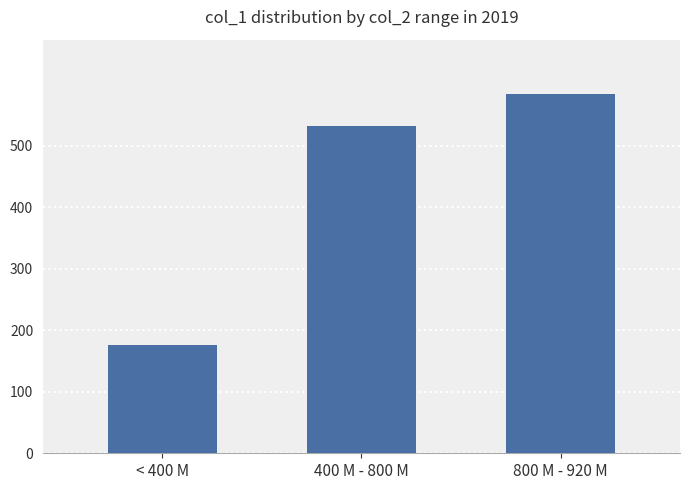

Are the bars grouped side by side (vs. stacked)?

No